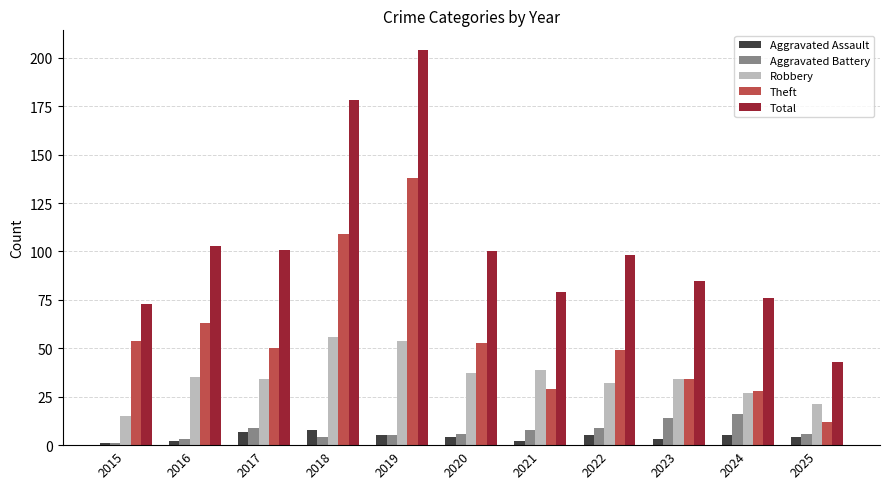

List the series in order of their peak value, highest first.

Total, Theft, Robbery, Aggravated Battery, Aggravated Assault